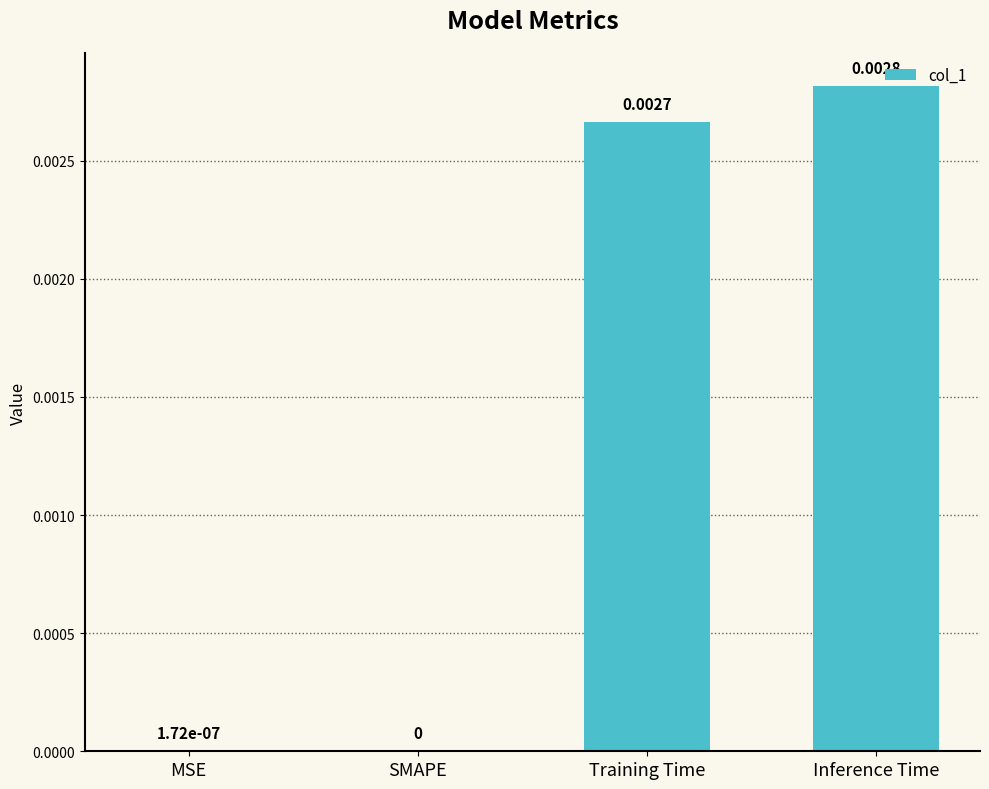

At which category does the chart reach its peak across all series?

Inference Time